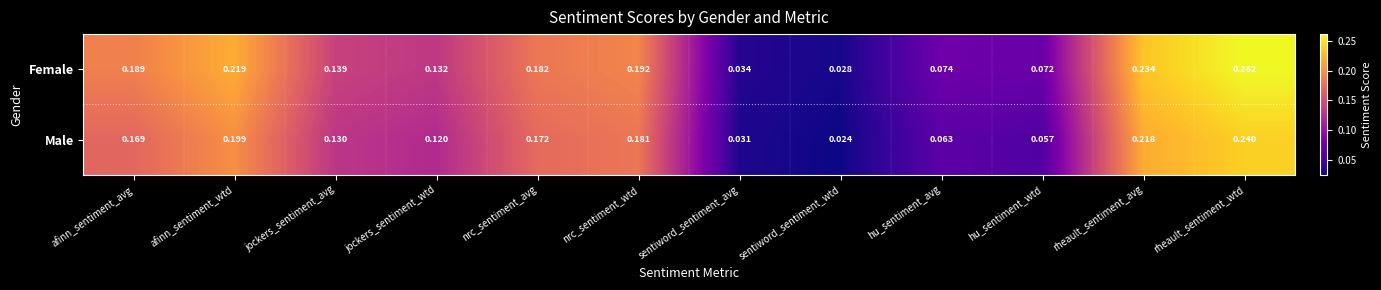

Where is Male nearest to the value 0?

sentiword_sentiment_wtd